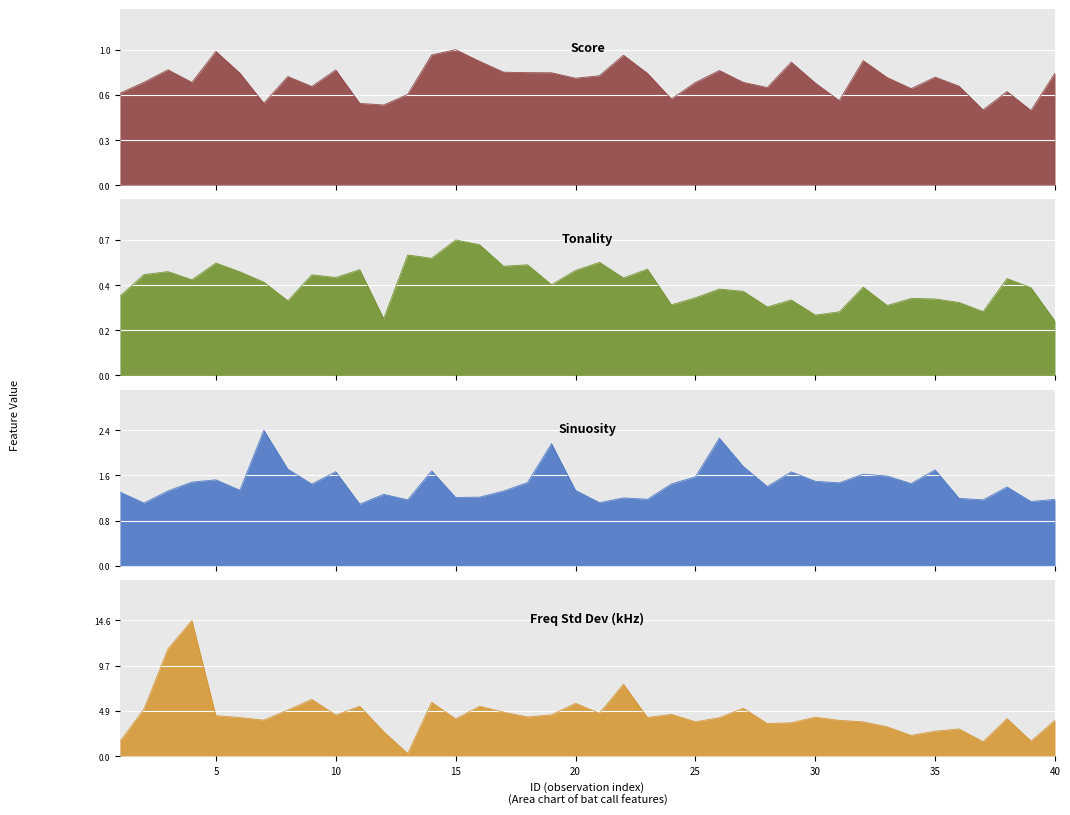

Where is the first local maximum for Score?

3